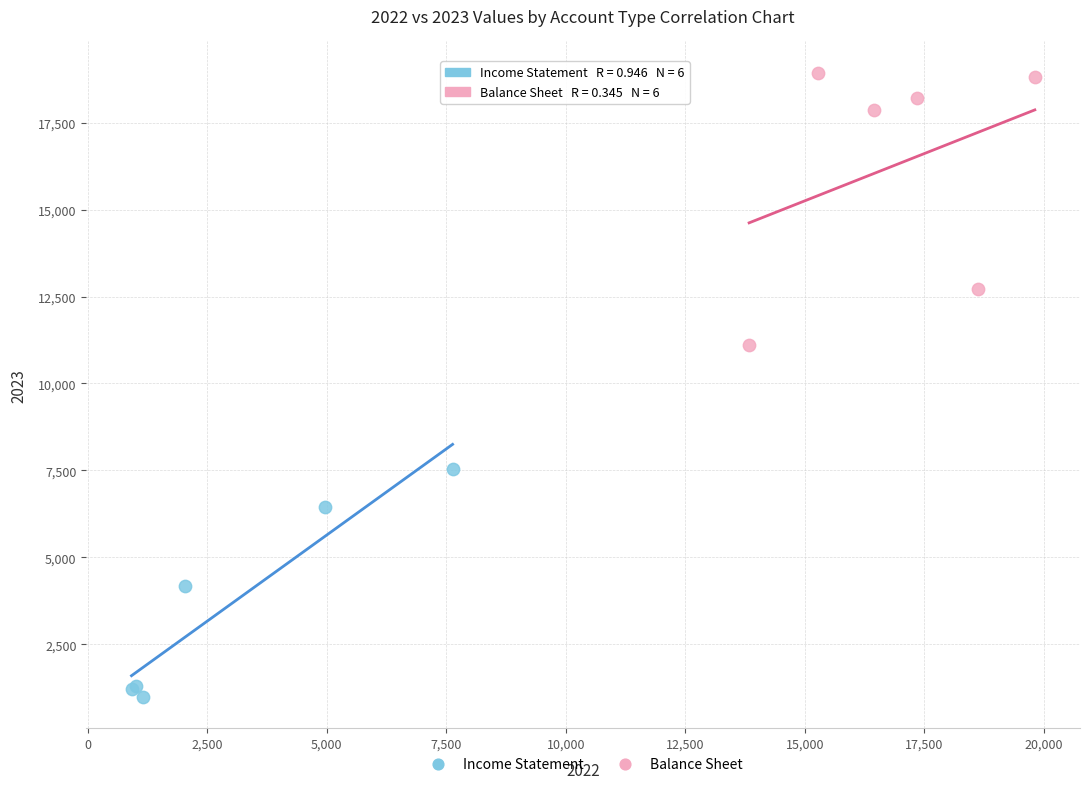

Which series contains the lowest Y value?

Income Statement